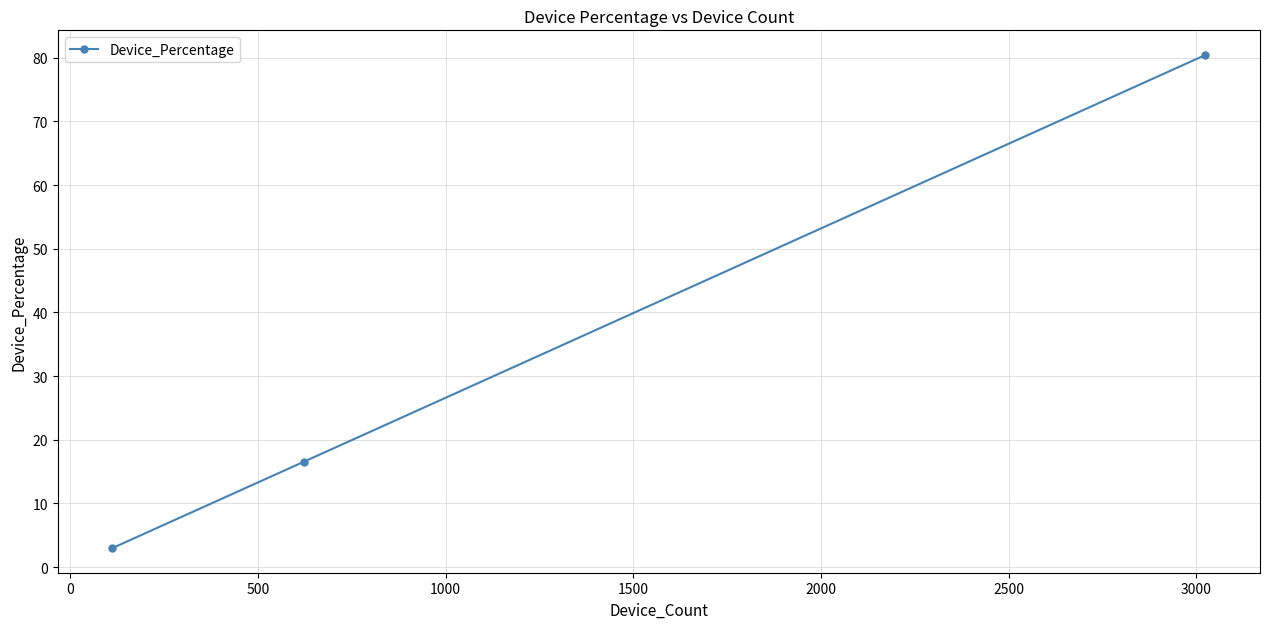

Reading left to right, list all the values displayed in this chart.

3.0	16.6	80.5